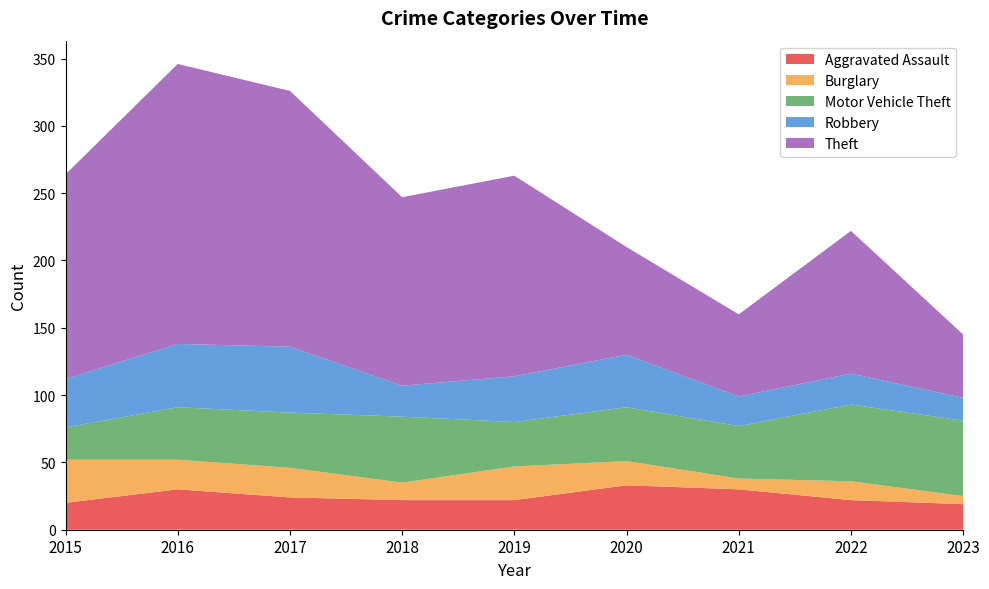

Reading left to right, list all the values displayed in this chart.

Aggravated Assault: 2015=20	2016=30	2017=24	2018=22	2019=22	2020=33	2021=30	2022=22	2023=19
Burglary: 2015=32	2016=22	2017=22	2018=13	2019=25	2020=18	2021=8	2022=14	2023=6
Motor Vehicle Theft: 2015=24	2016=39	2017=41	2018=49	2019=33	2020=40	2021=39	2022=57	2023=56
Robbery: 2015=36	2016=47	2017=49	2018=23	2019=34	2020=39	2021=22	2022=23	2023=17
Theft: 2015=152	2016=208	2017=190	2018=140	2019=149	2020=80	2021=61	2022=106	2023=47